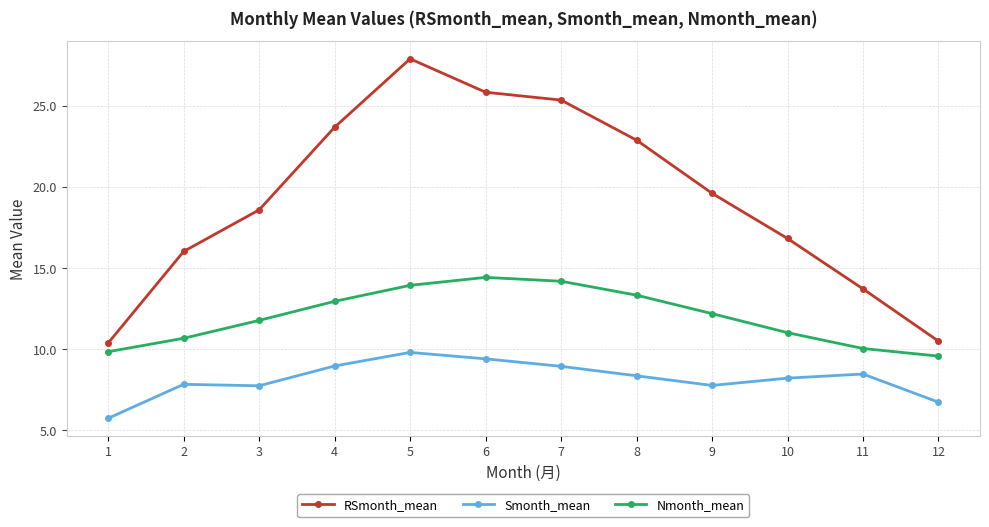

Which category has the highest value across all series?

5